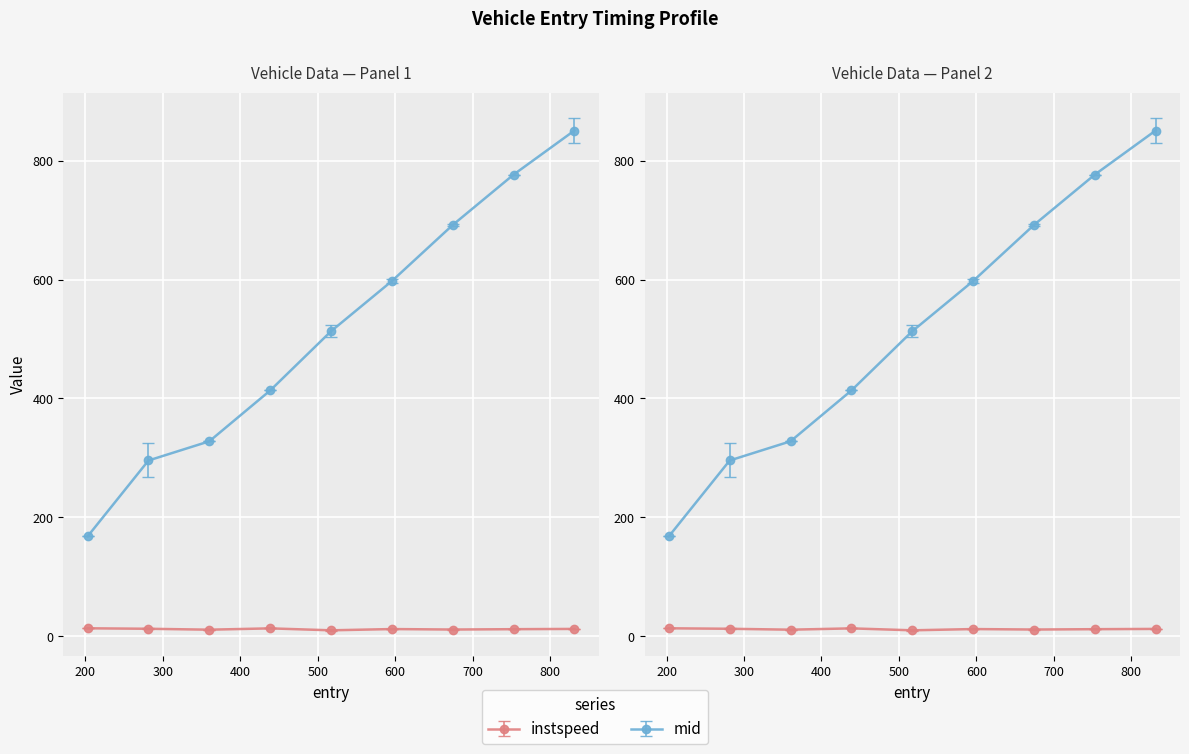

Does the chart display data point markers on the line(s)?

Yes